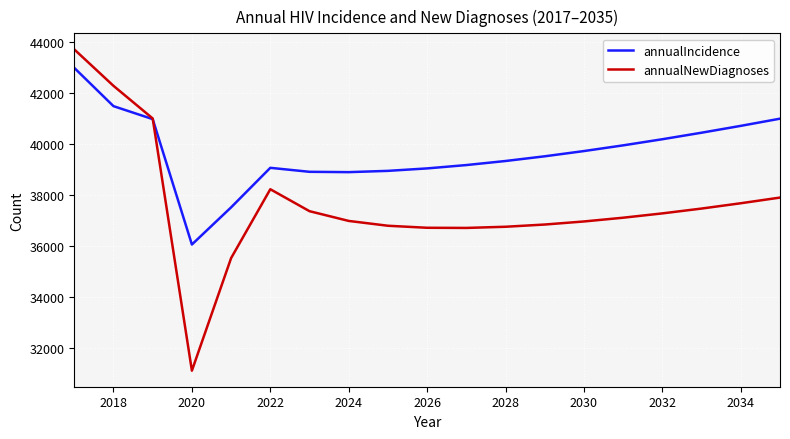

Which series has the largest total across all categories?

annualIncidence